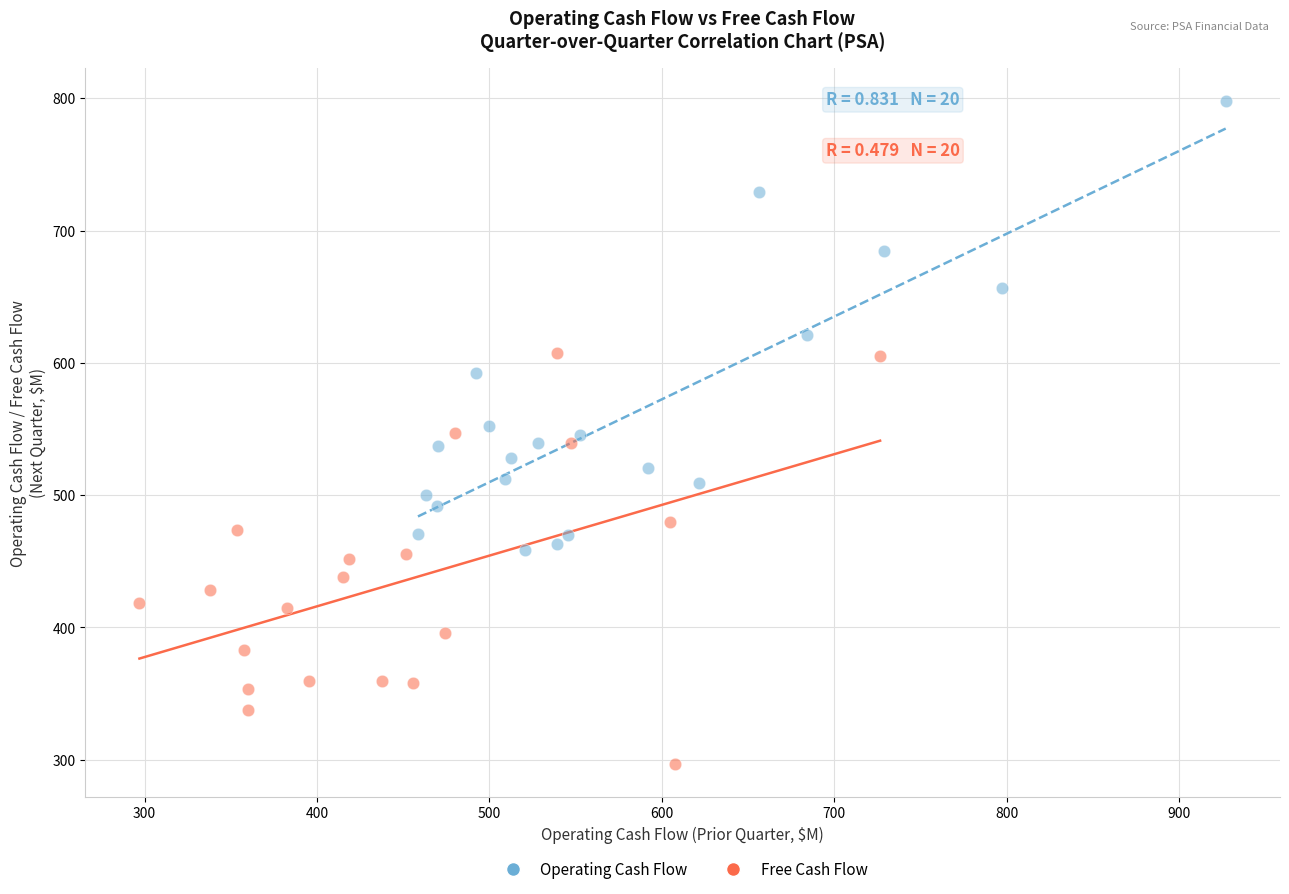

Which series contains the highest Y value?

Operating Cash Flow